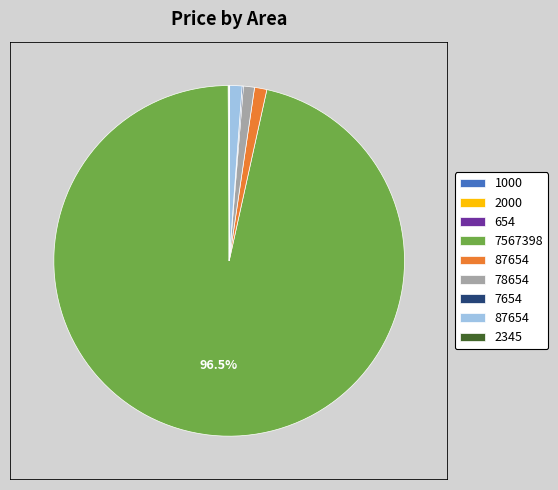

Does any single category account for the majority?

Yes